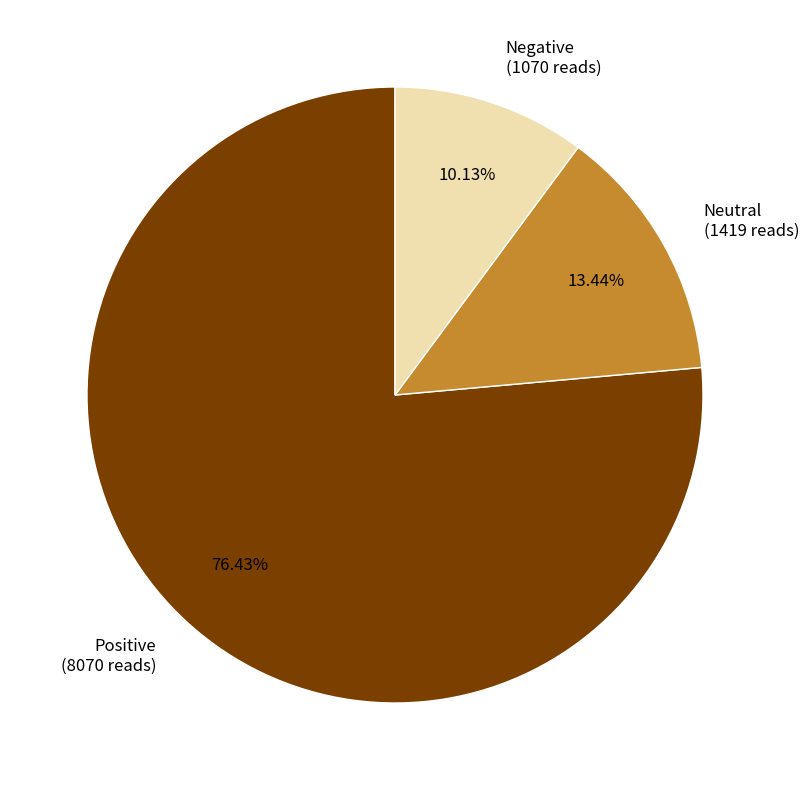

To the nearest percent, what percentage of the pie is Negative?

10%